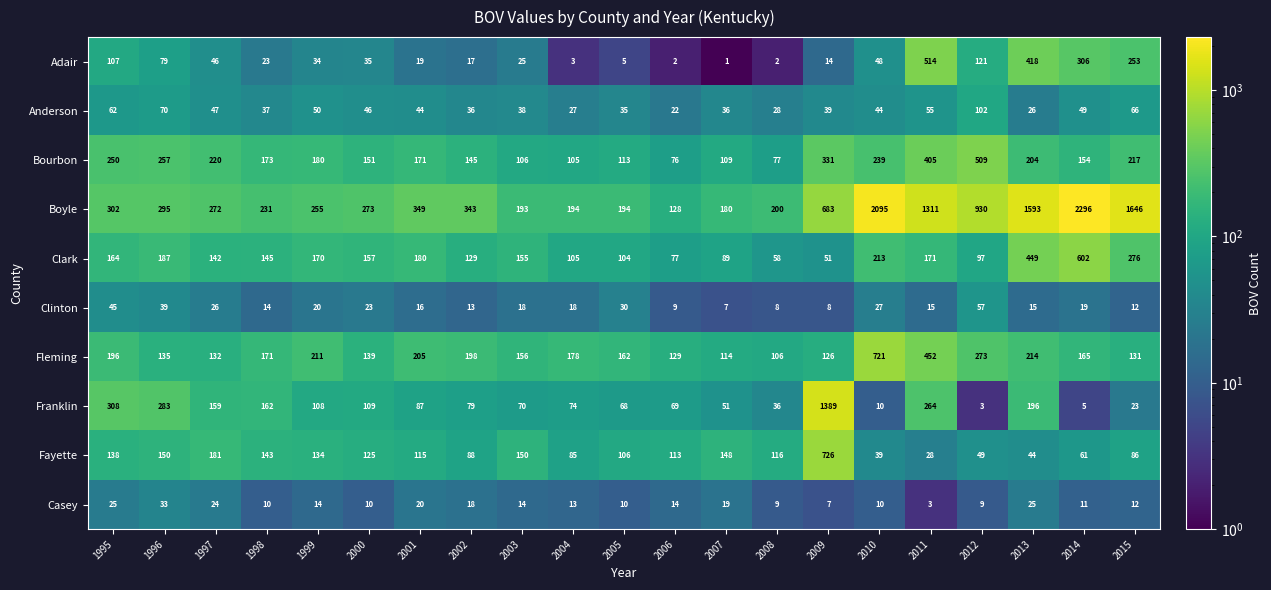

What is the smallest value displayed?

1